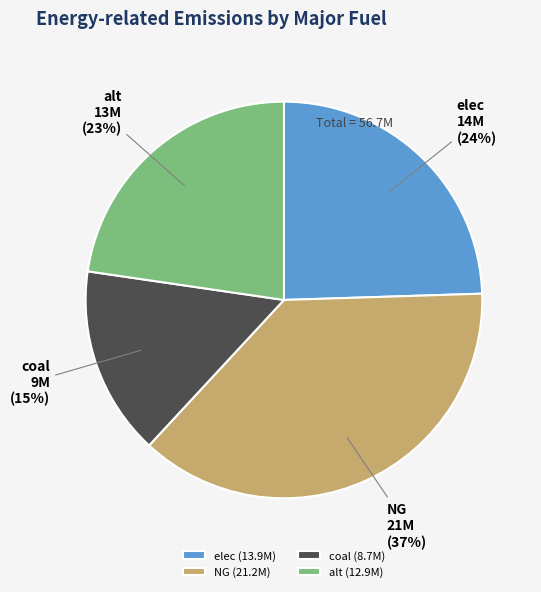

Between elec and alt, which is larger?

elec